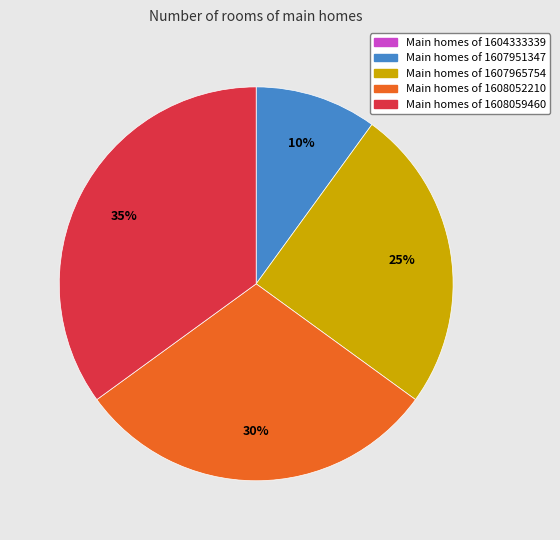

To the nearest percent, what is the average slice percentage?

20%